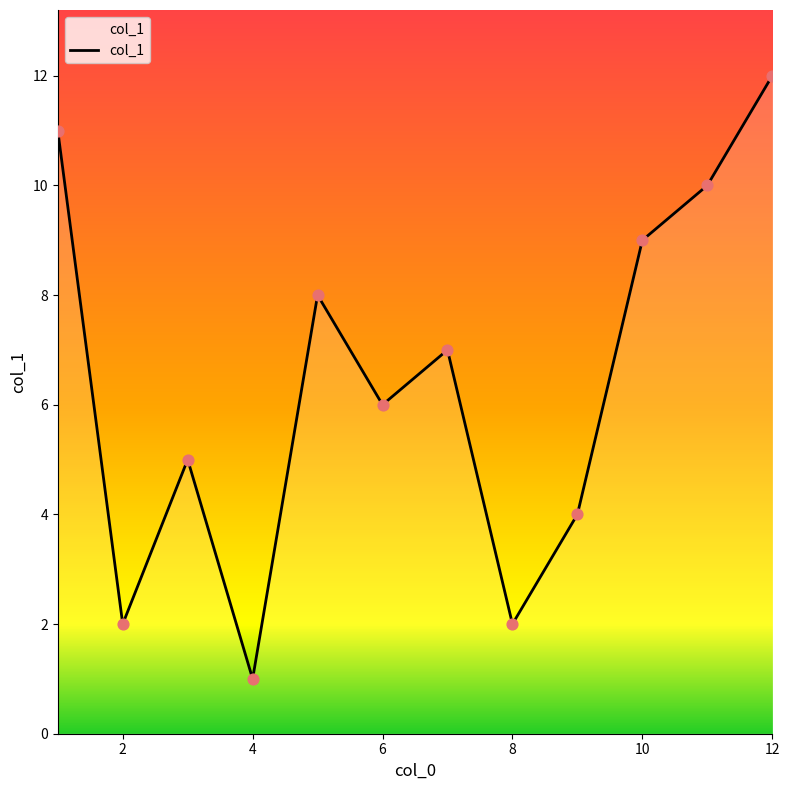

What is the difference between the maximum and minimum values?

11